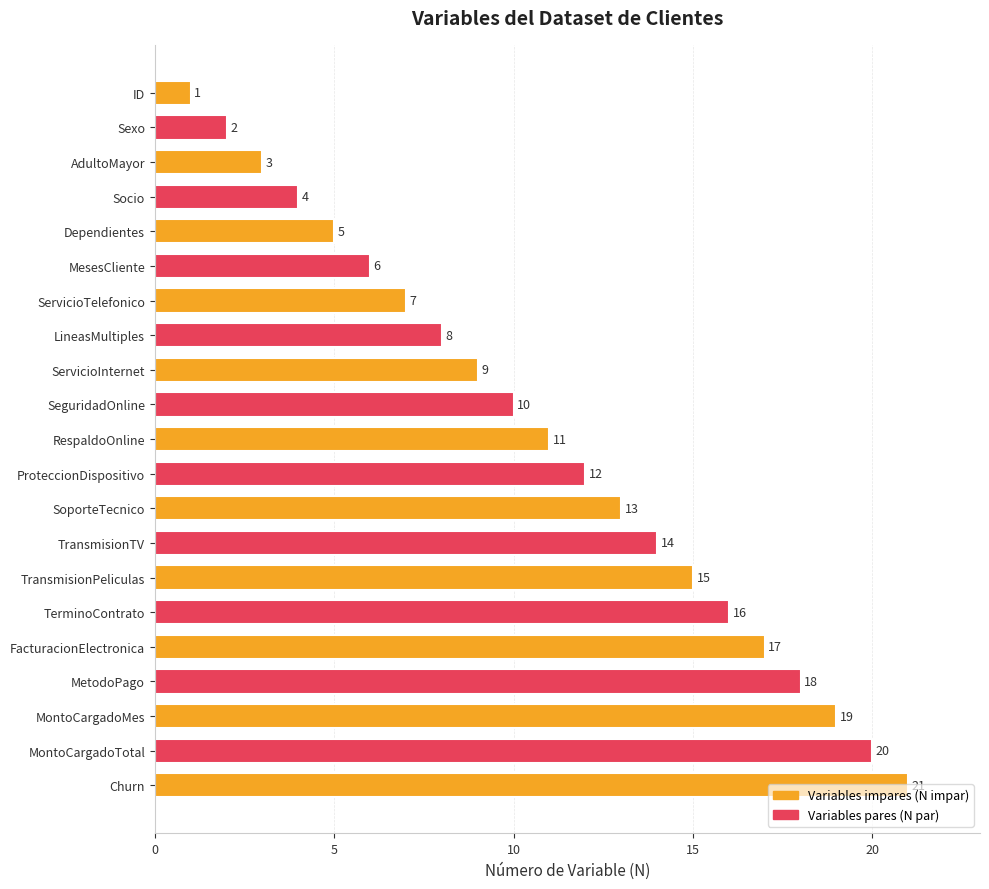

Which category has the highest value across all series?

Churn